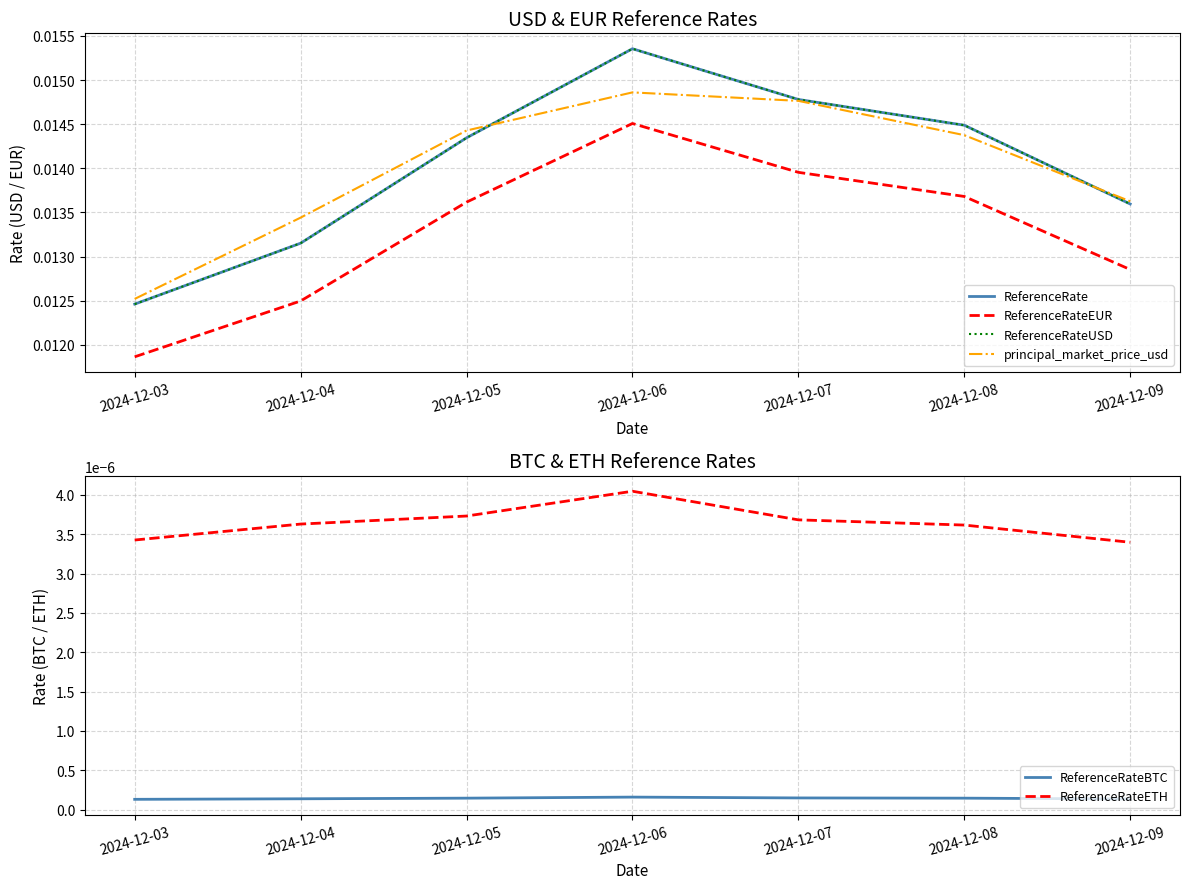

At which category is the sum across all series the highest?

2024-12-06